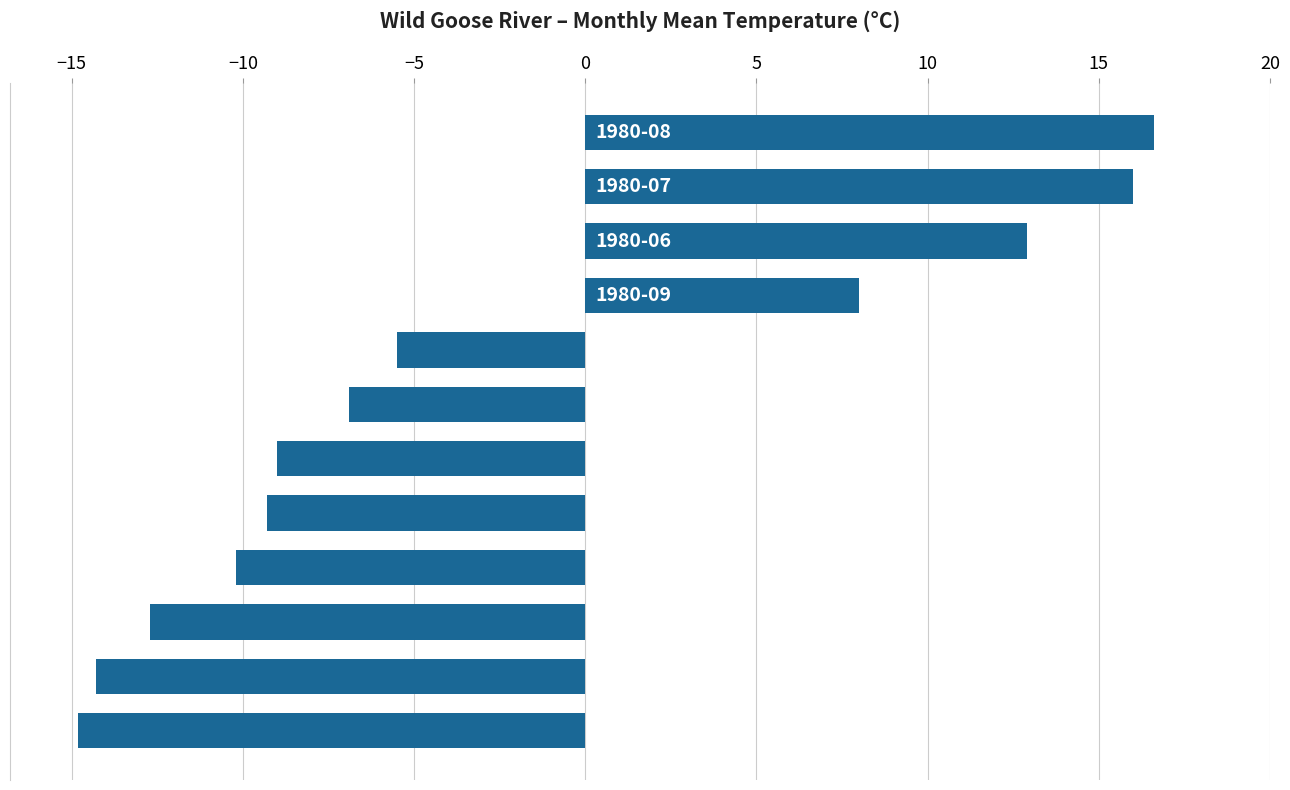

What is the minimum value shown in the chart?

-14.8